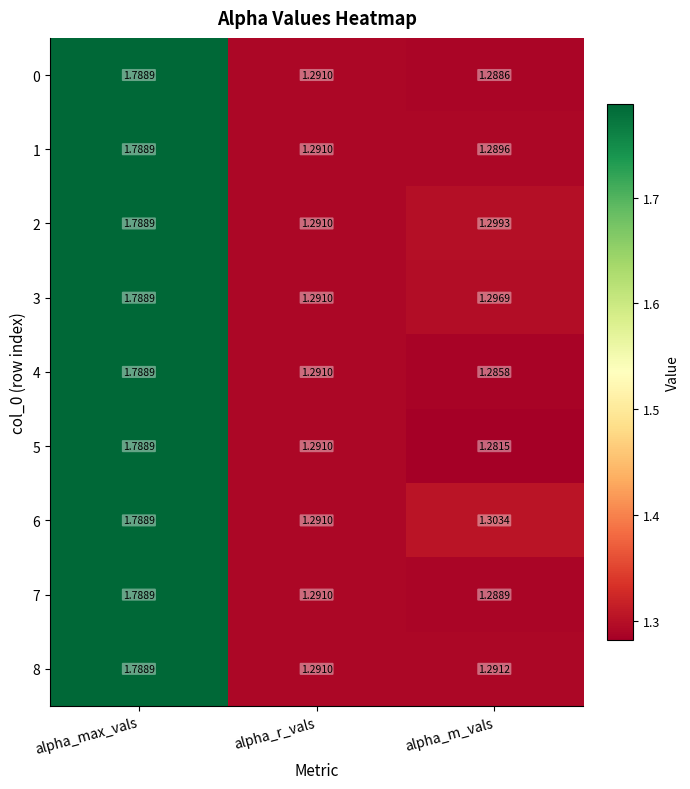

At which category is the sum across all series the highest?

alpha_max_vals